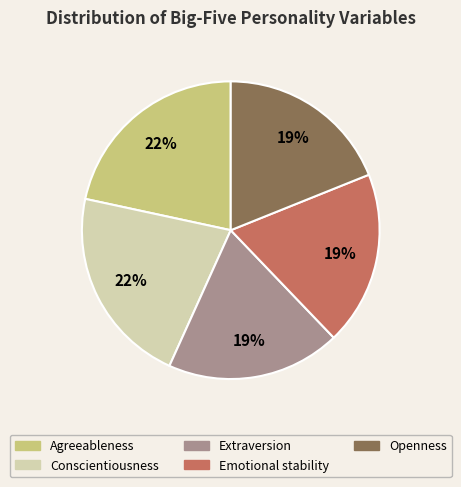

Is the sum of Openness and Emotional stability greater than half?

No